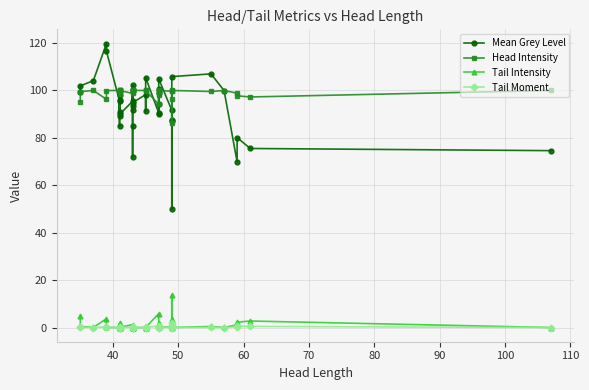

Which series has the largest range (max minus min)?

Mean Grey Level